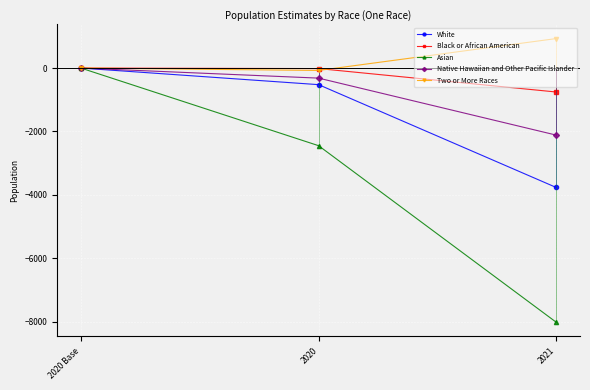

How many lines are shown in the chart?

5